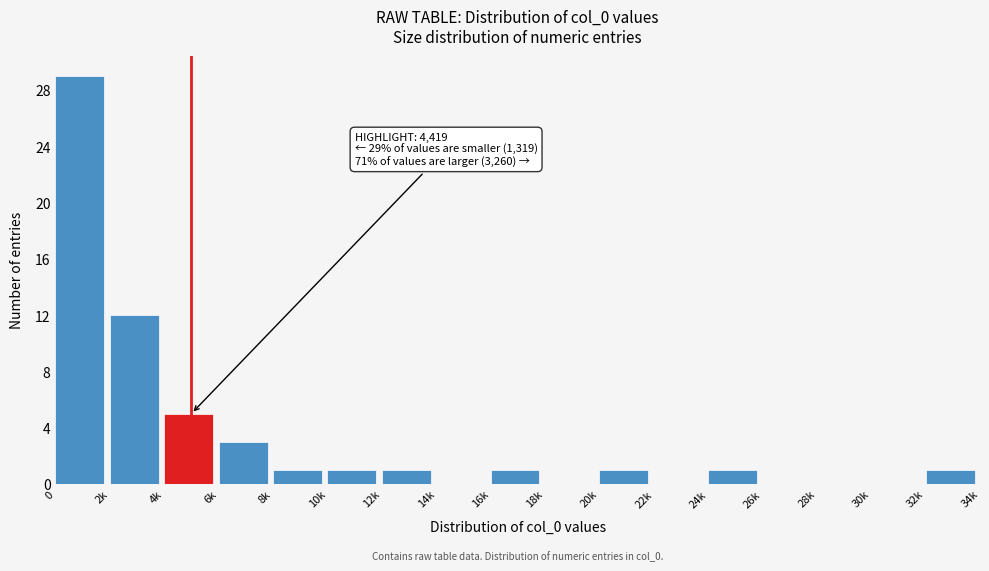

Reading left to right, extract all data points from this chart.

0=29	2k=12	4k=5	6k=3	8k=1	10k=1	12k=1	14k=0	16k=1	18k=0	20k=1	22k=0	24k=1	26k=0	28k=0	30k=0	32k=1